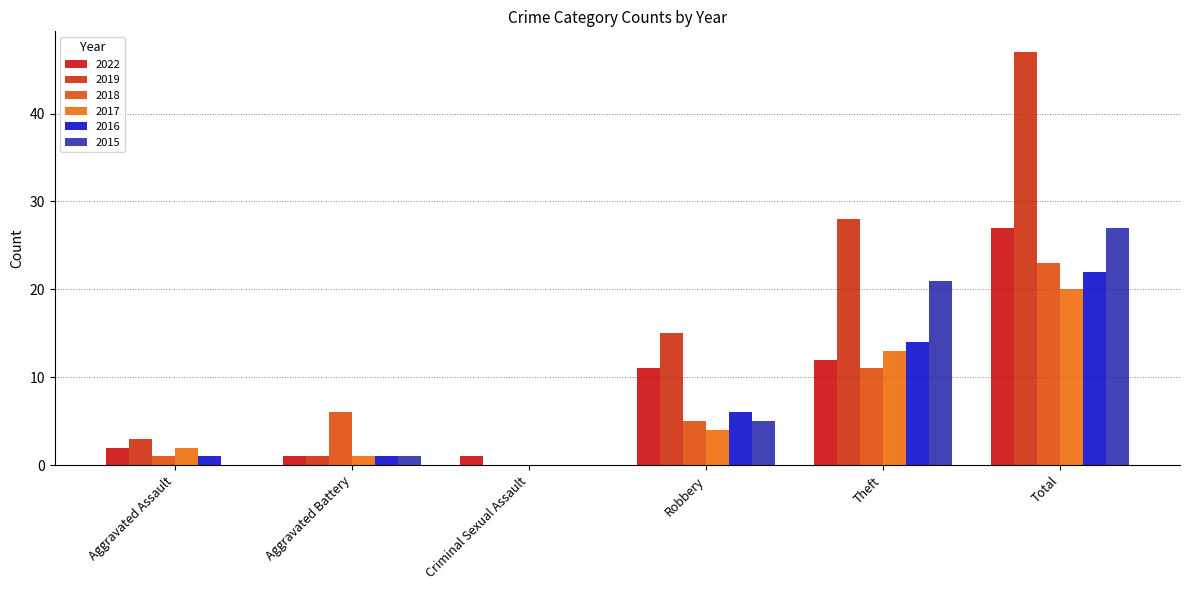

At which category does the chart reach its minimum across all series?

Criminal Sexual Assault